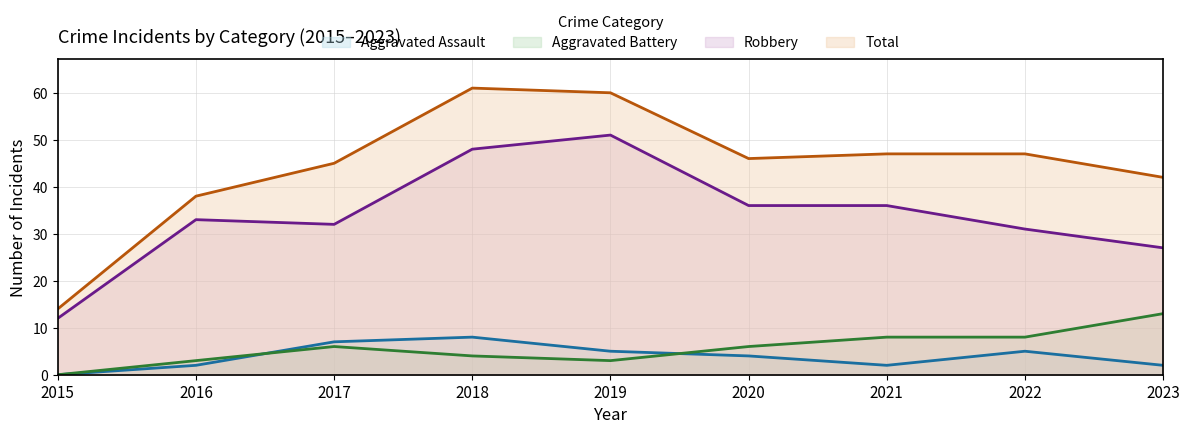

How many data points does each series have?

9